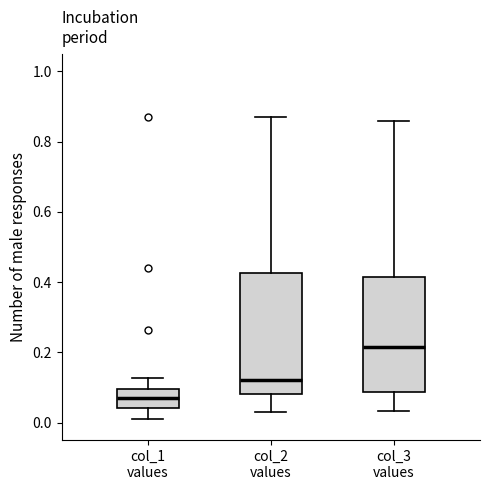

Where does the lower whisker of the box for col_1 values end on the y-axis? The values are not printed on the chart, so give them approximately, as read against the axis.

0.02